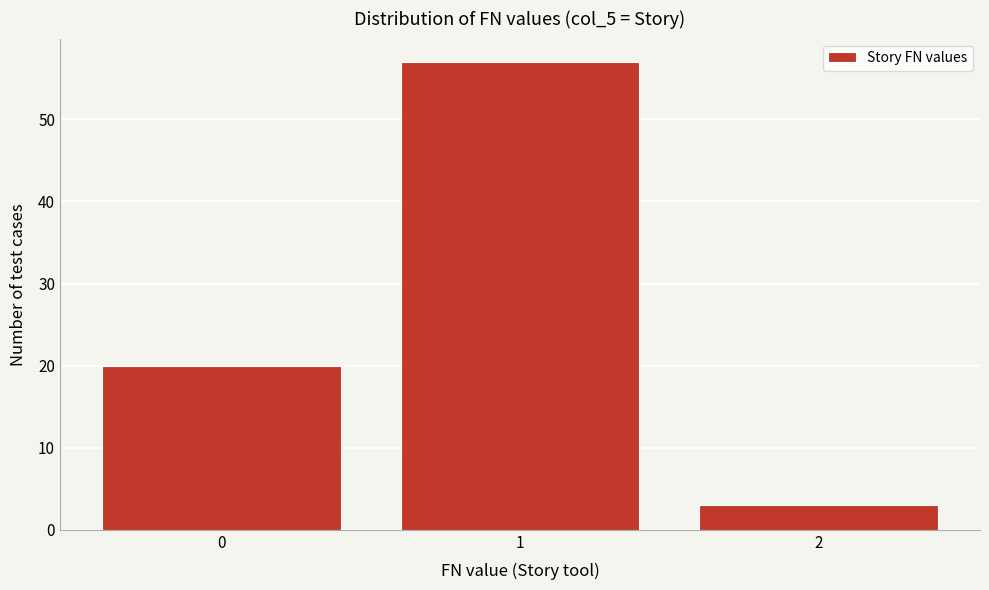

What is the height of the bar covering 1.5 to 2.5 on the x-axis? The values are not printed on the chart, so give them approximately, as read against the axis.

3